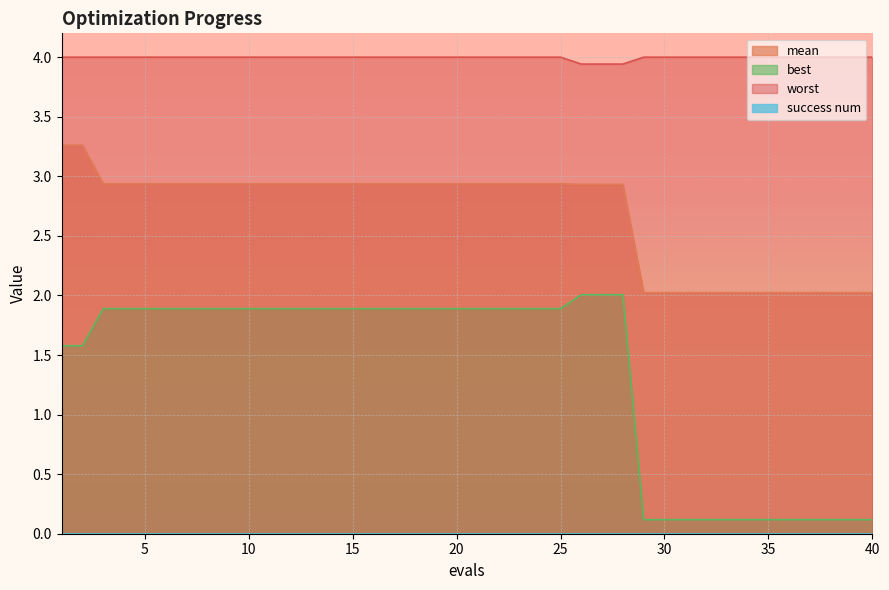

True or false: mean and worst intersect in this chart.

False